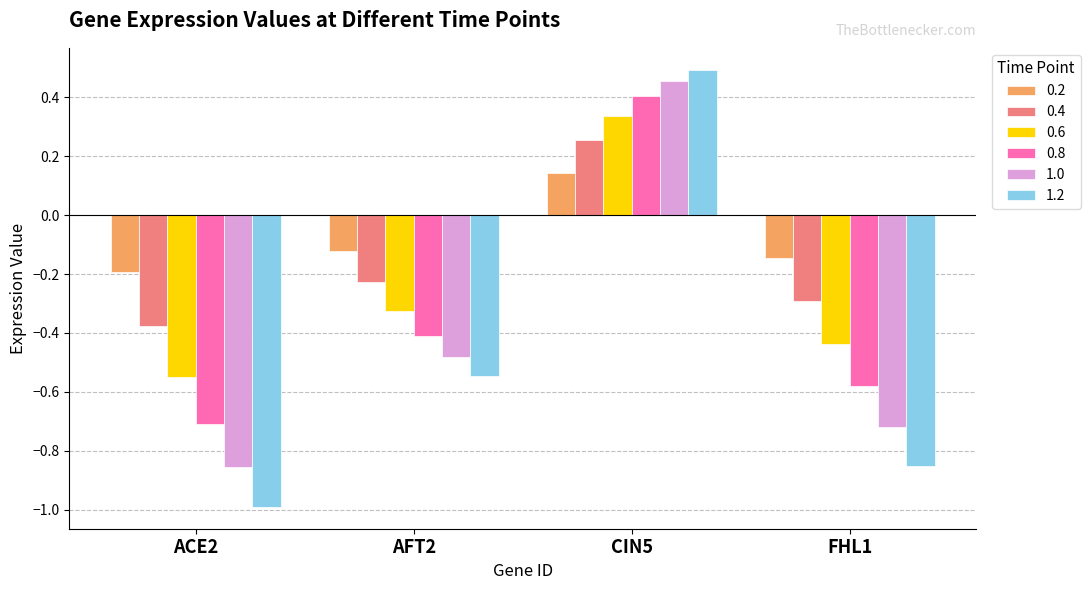

How many values in the 0.4 series exceed 0?

1